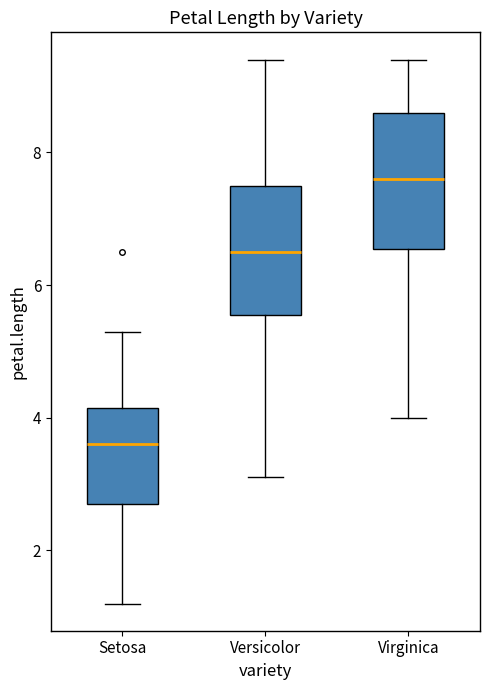

Where is the lower edge of the box for Versicolor on the y-axis? The values are not printed on the chart, so give them approximately, as read against the axis.

5.6